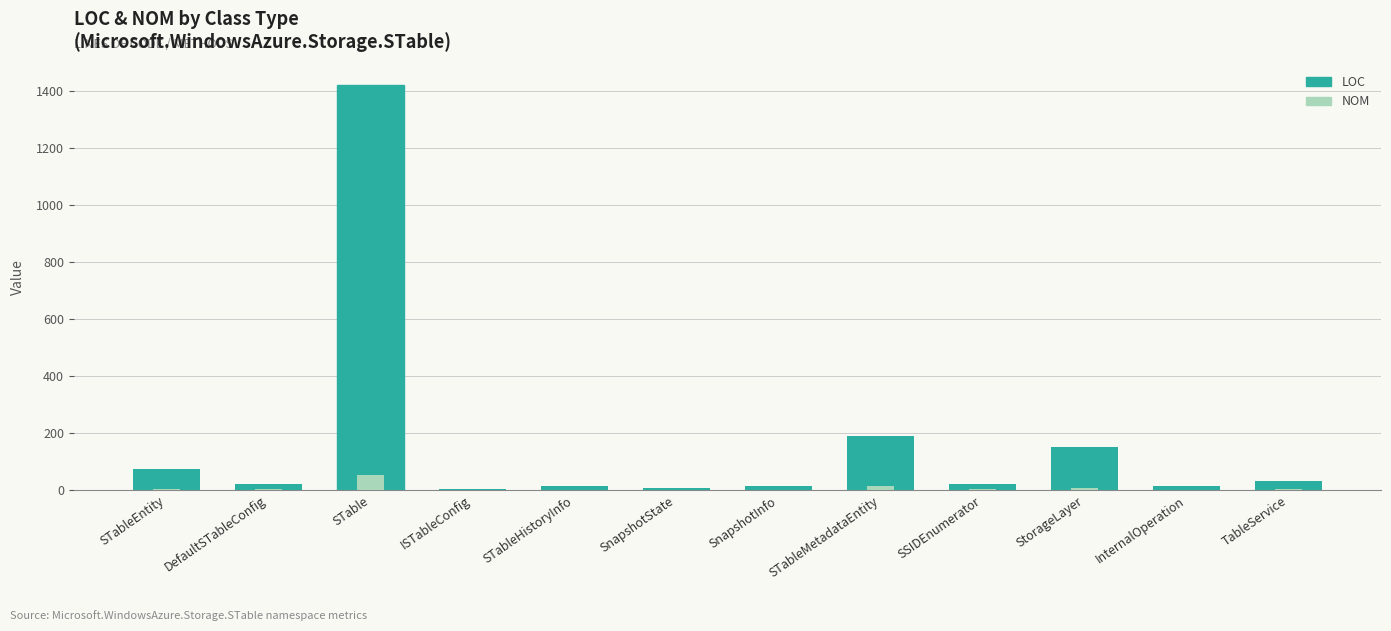

Where does the NOM series first go above 3?

STableEntity